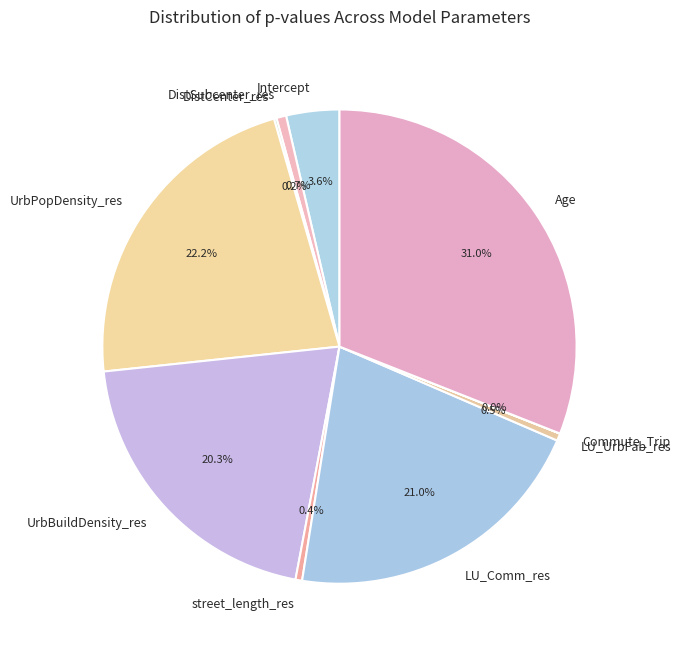

To the nearest percent, what is the difference between the largest and smallest slice percentages?

31%